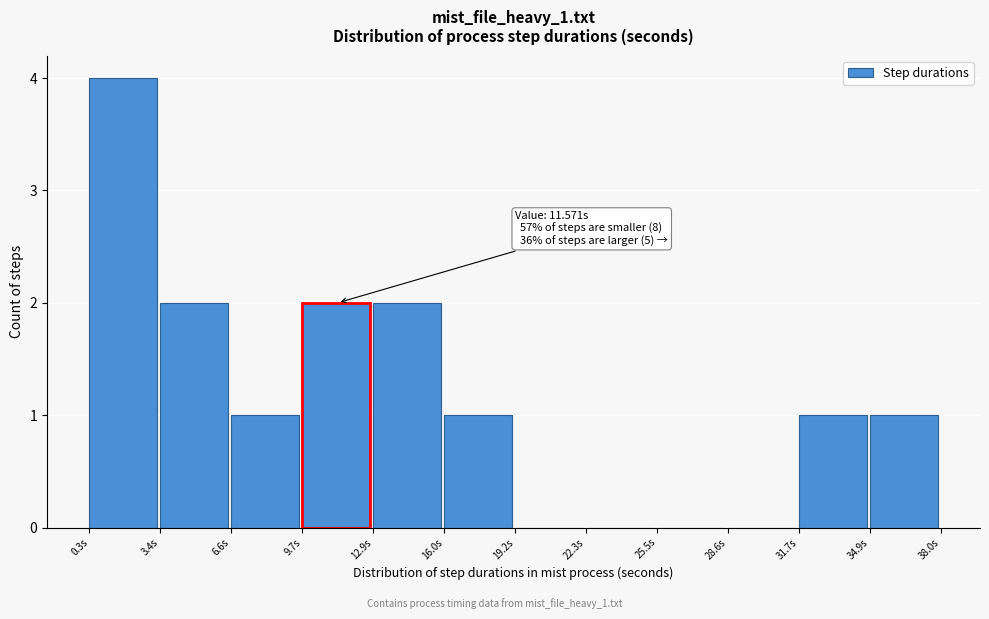

Which range on the x-axis has the tallest bar?

0.5 to 3.5